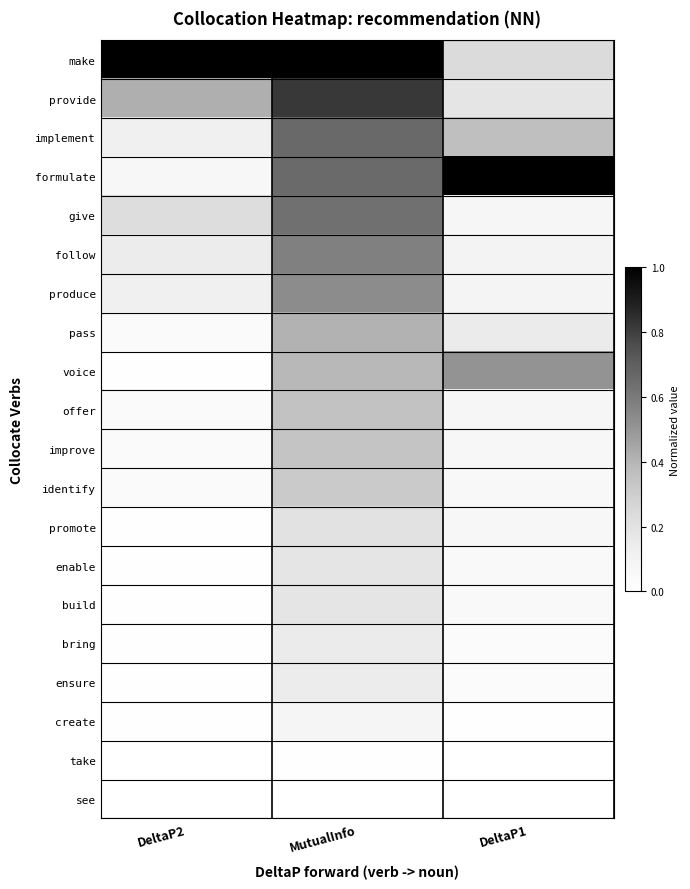

Which category has the lowest value across all series?

DeltaP2